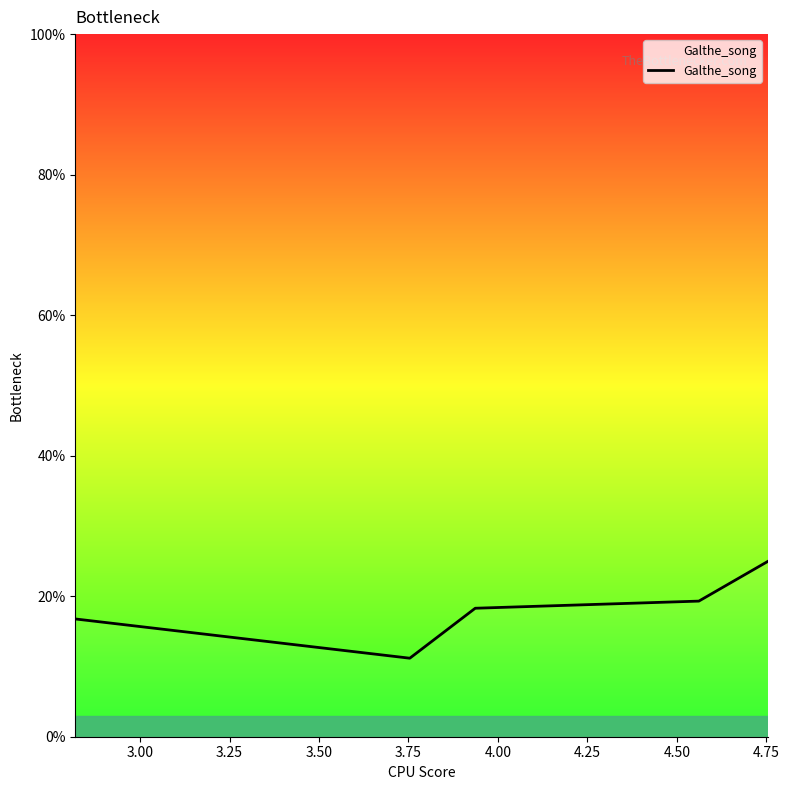

Reading right to left, list all the values displayed in this chart.

0.2	0.2	0.2	0.1	0.2